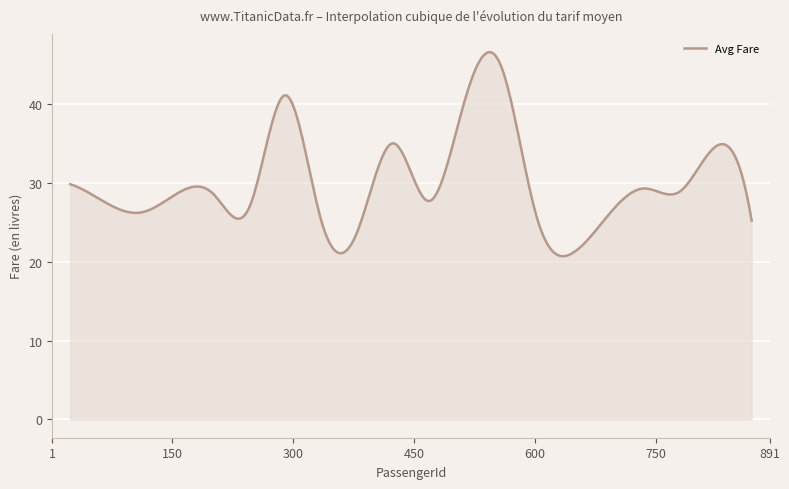

What is the minimum value shown in the chart?

20.7